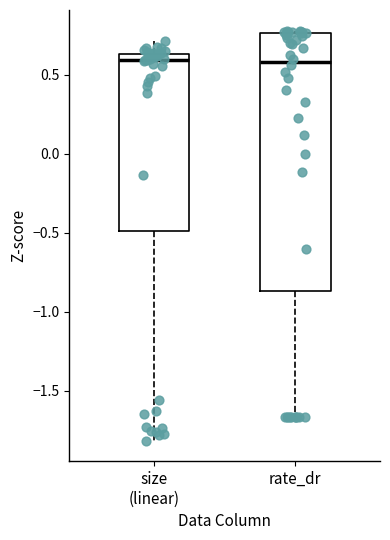

Which box is the tallest, from its lower edge to its upper edge?

rate_dr